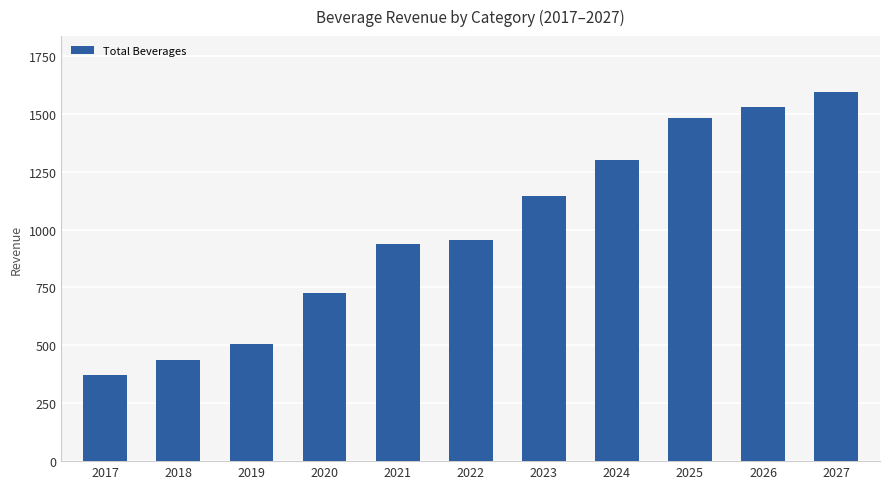

At which category does the chart reach its minimum across all series?

2017